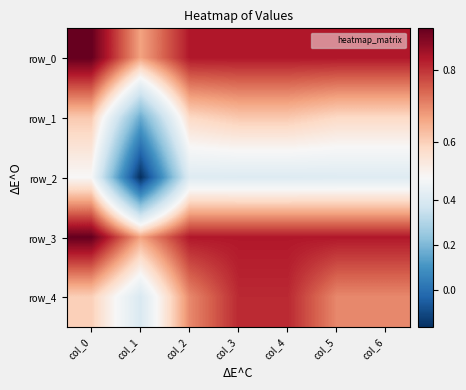

At col_3, list the series in order from largest to smallest.

row_0, row_3, row_4, row_1, row_2